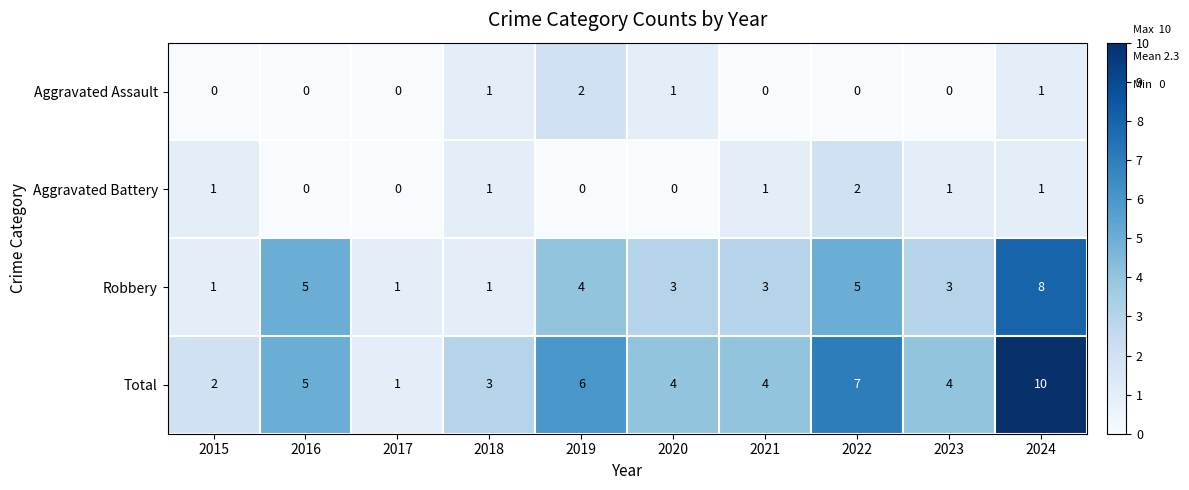

At which label is Robbery closest to 4?

2019